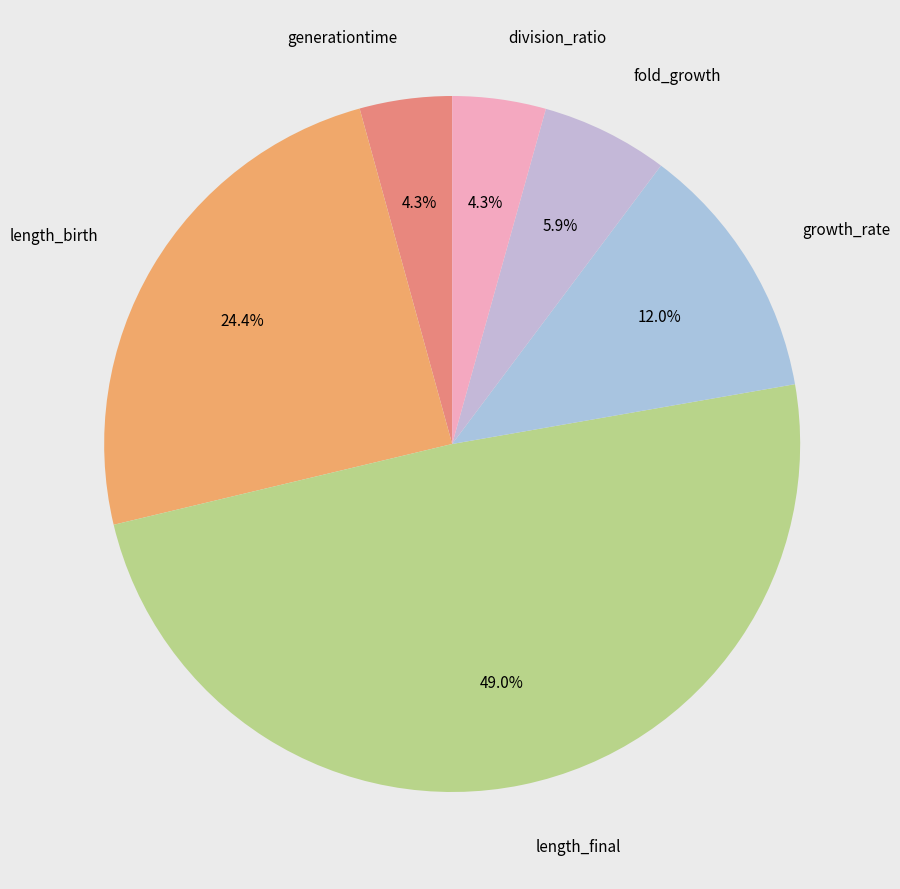

Which category has the biggest portion of the pie?

length_final